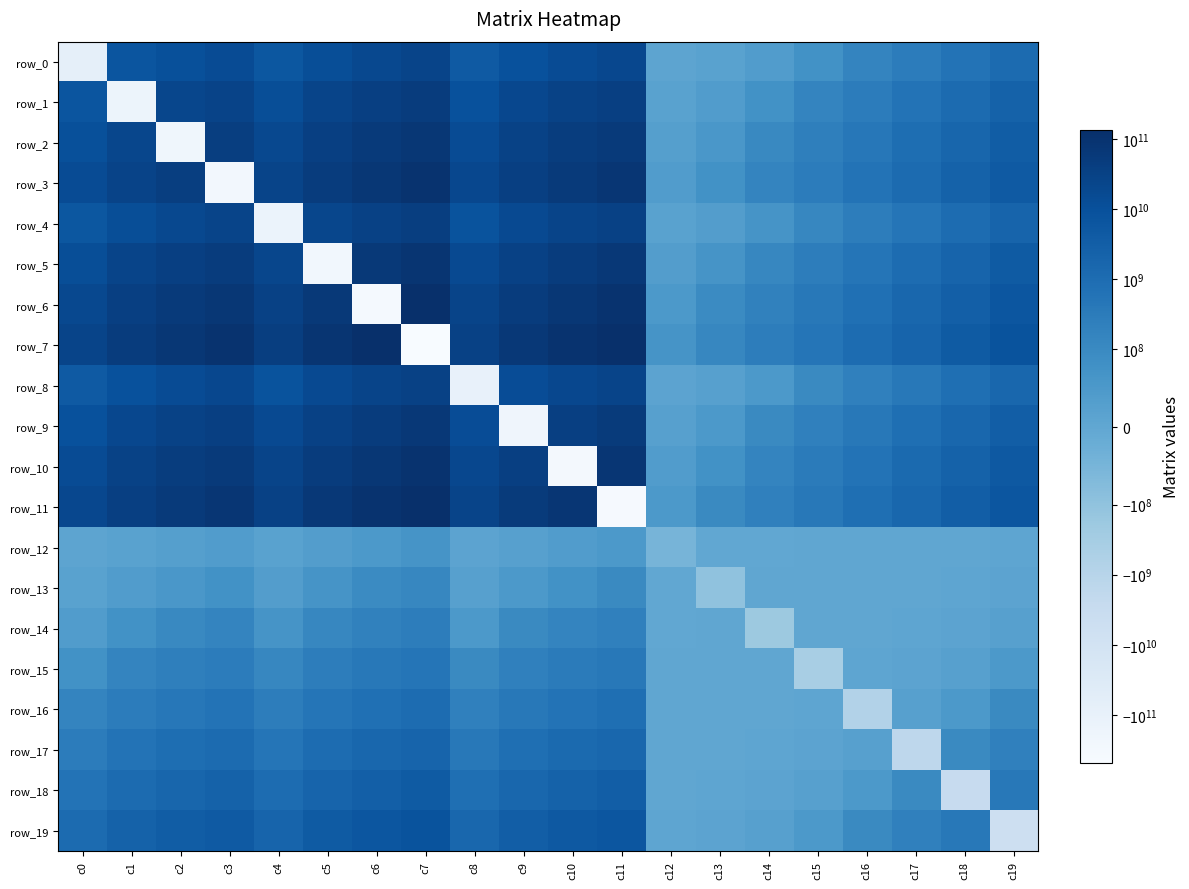

Where does the row_3 series first go above 18990066357?

c1